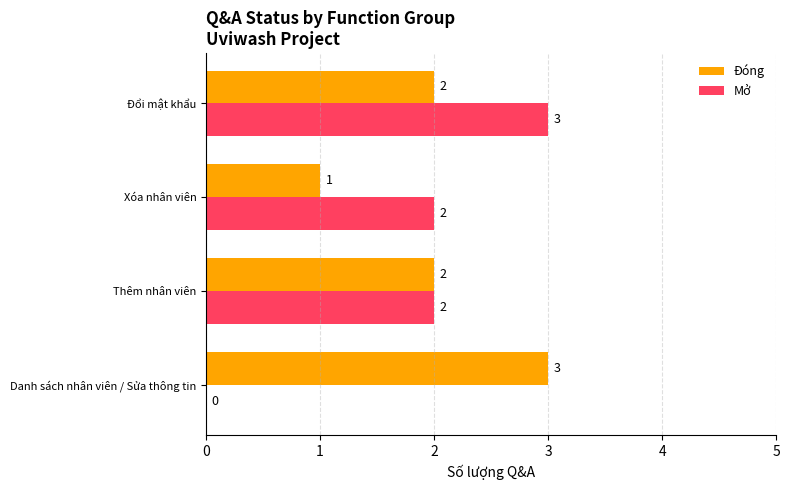

What is the total value across all series at Đổi mật khẩu?

5